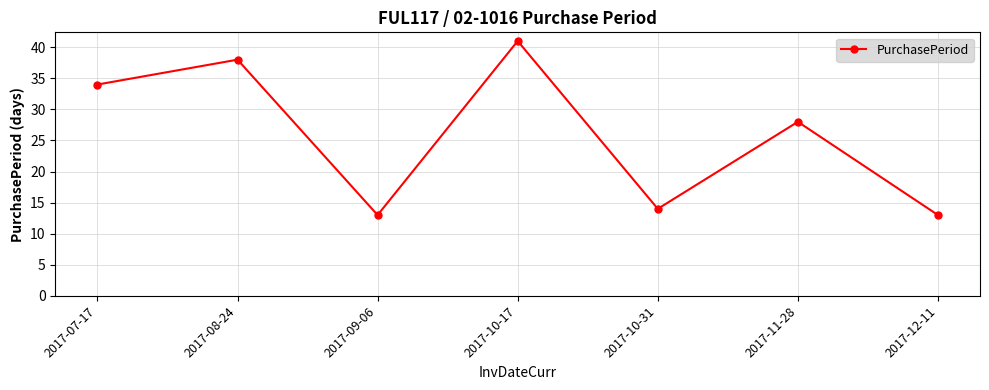

Reading left to right, extract all data points from this chart.

34	38	13	41	14	28	13